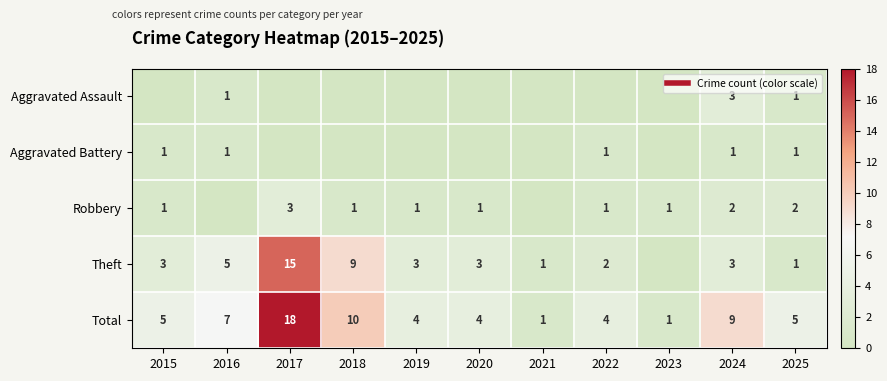

At 2017, list the series in order from smallest to largest.

Aggravated Assault, Aggravated Battery, Robbery, Theft, Total